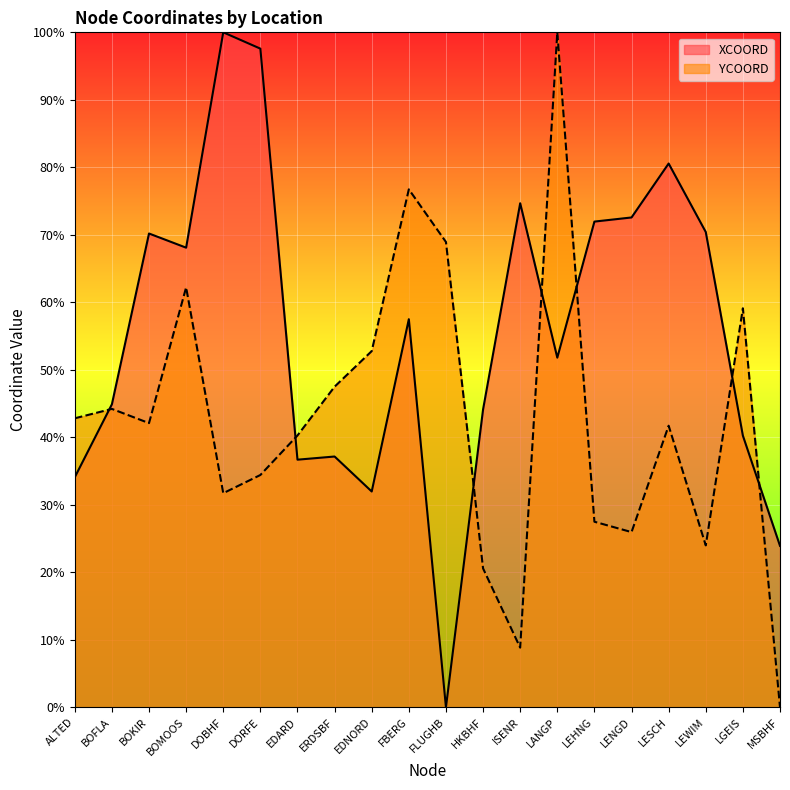

What is the approximate value of XCOORD at HKBHF?

44.1